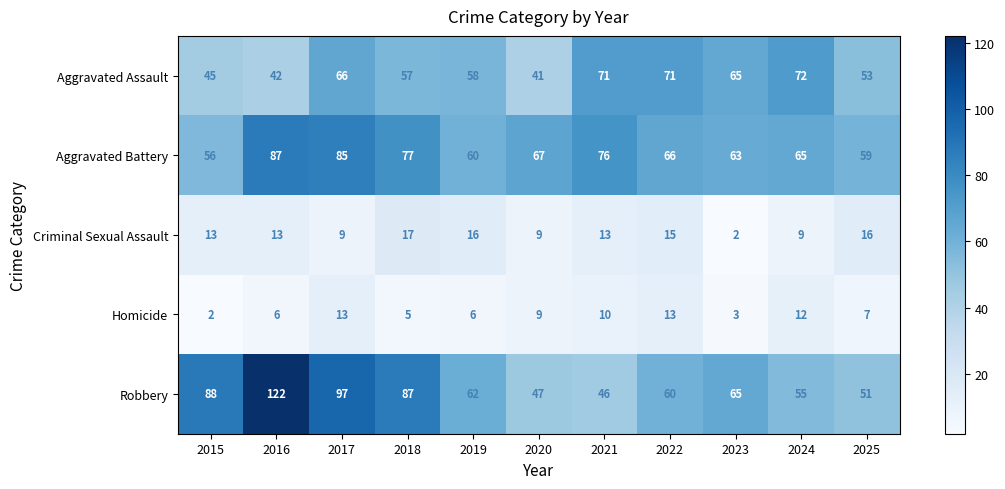

The Aggravated Assault series shows 45 at 2015. True or false?

True